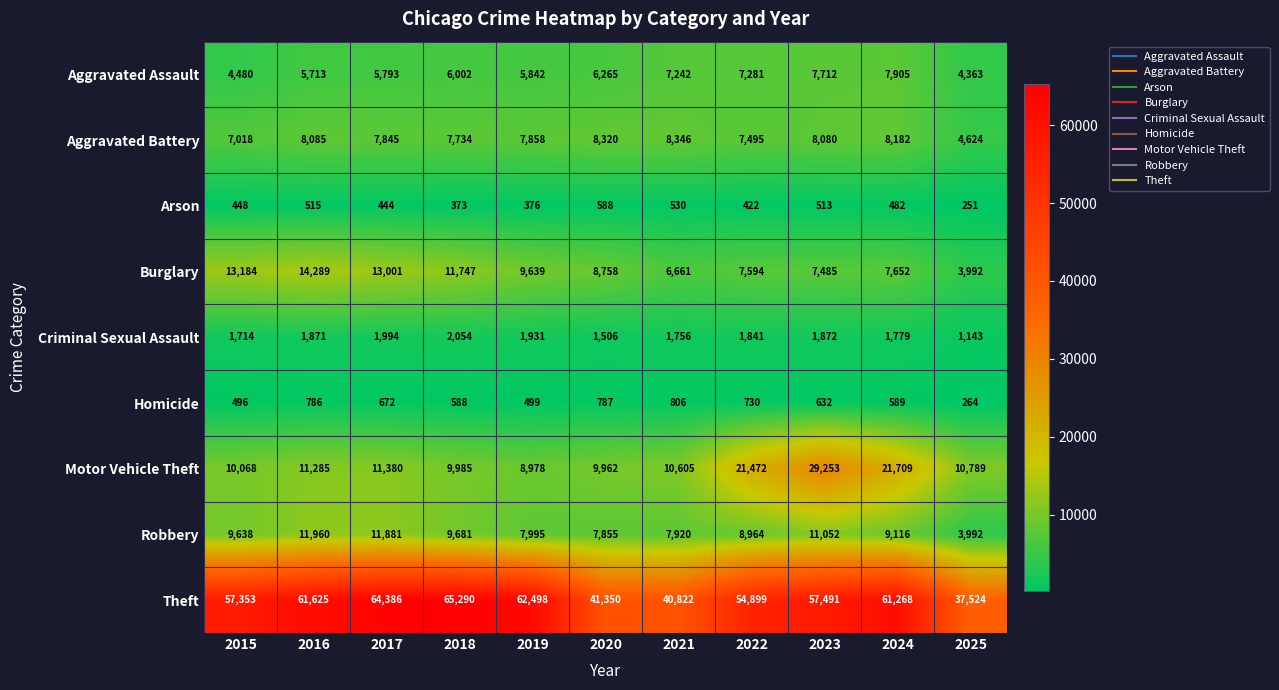

Rank the series at 2016 from lowest to highest value.

Arson, Homicide, Criminal Sexual Assault, Aggravated Assault, Aggravated Battery, Motor Vehicle Theft, Robbery, Burglary, Theft